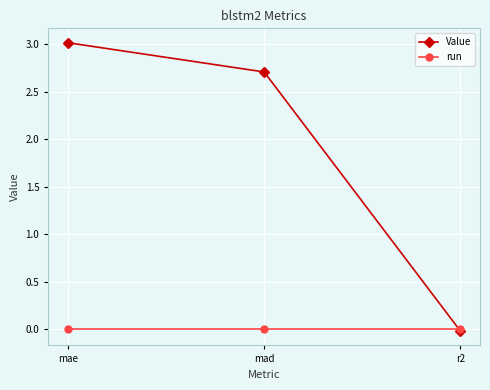

What is the difference between the second highest and minimum values in the Value series?

2.7